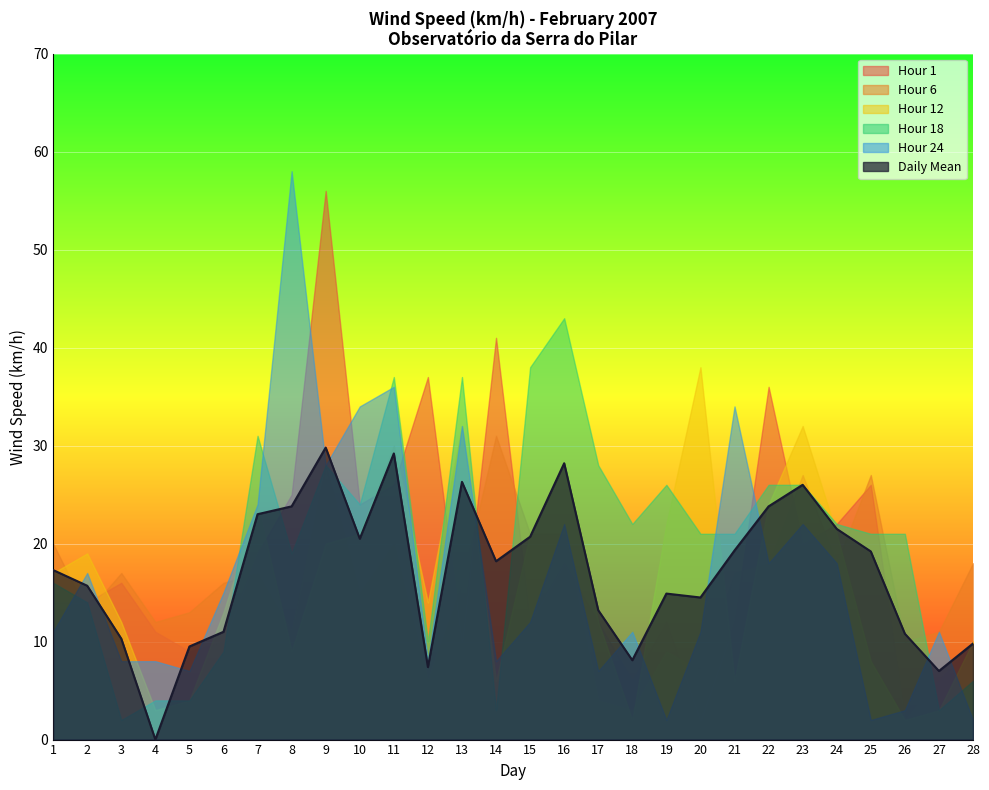

Between which two adjacent categories do Hour 6 and Hour 12 first intersect?

1 and 2